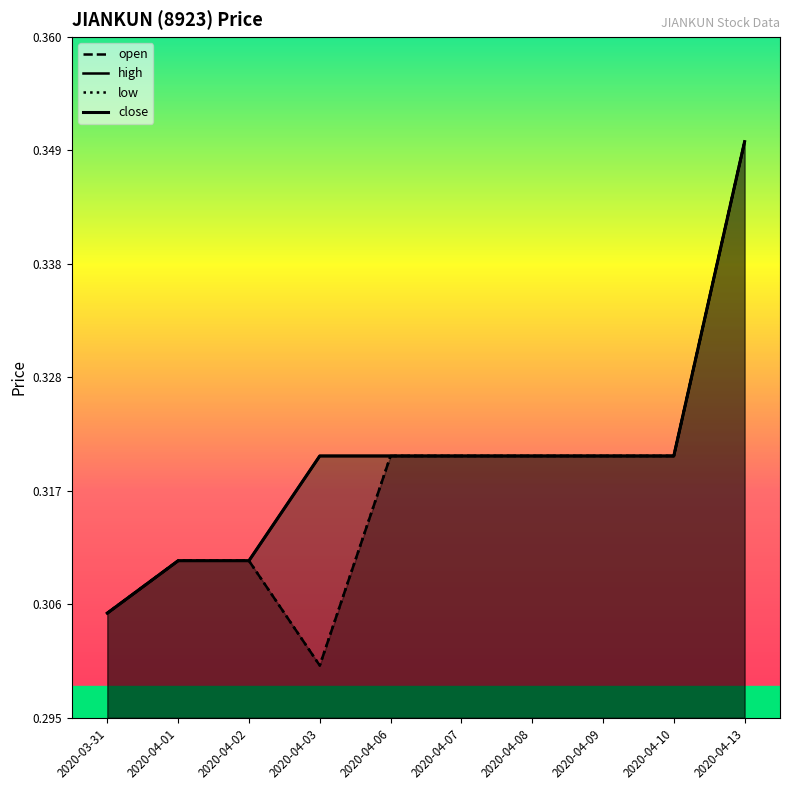

What is the average value of the low series?

0.3